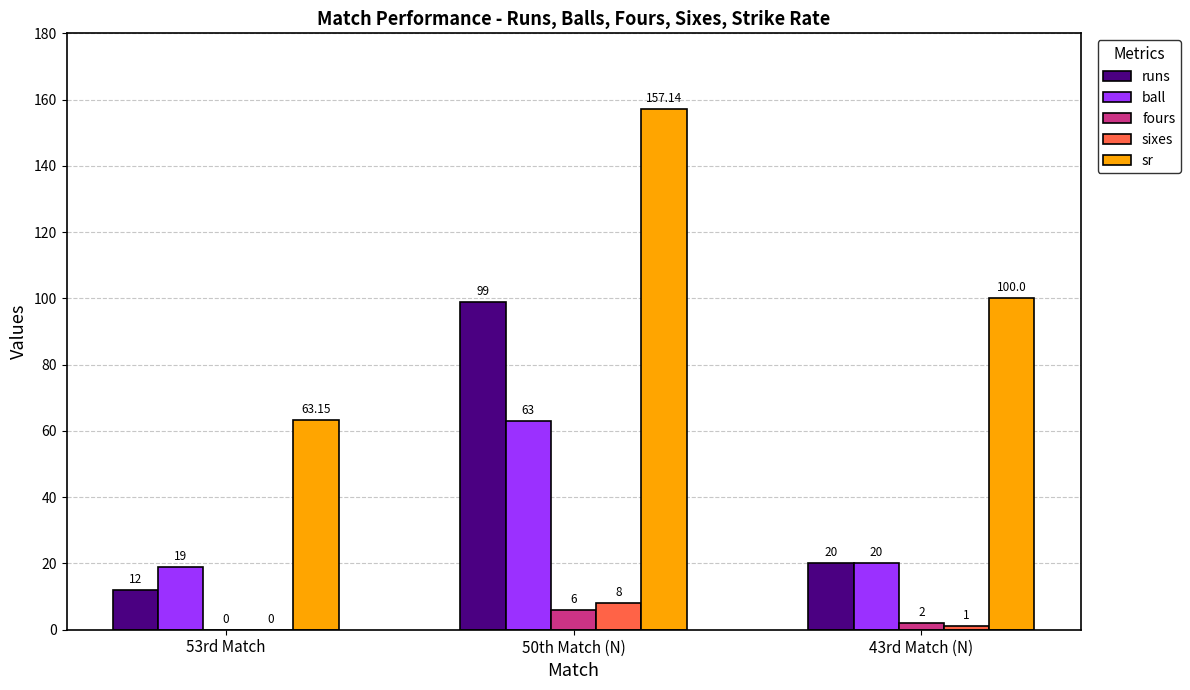

What is the difference between the sr values at 50th Match (N) and 53rd Match?

94.0